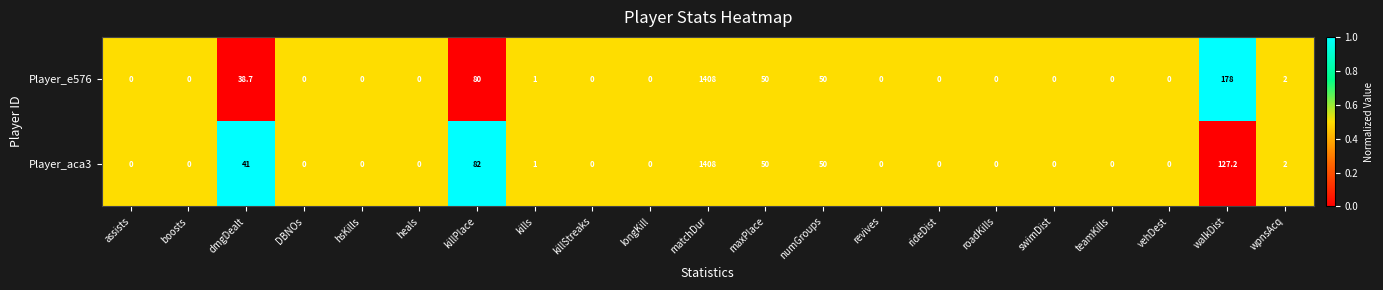

What is the difference between the maximum and second lowest values in the Player_aca3 series?

1408.0